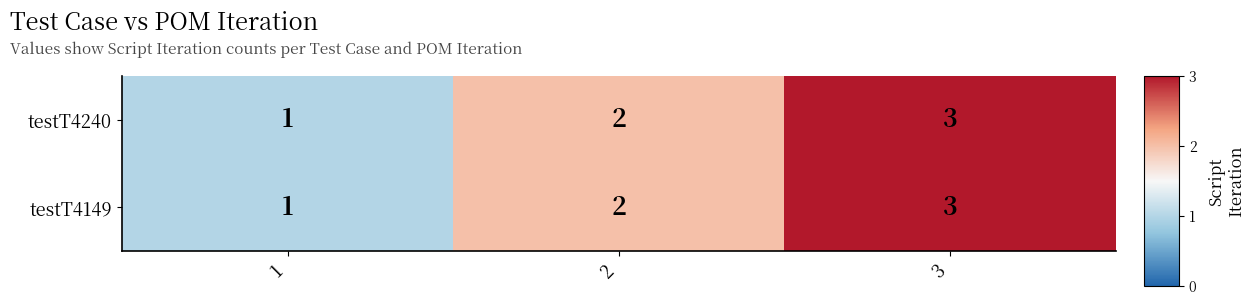

What is the sum of the testT4240 values at 1 and 3?

4